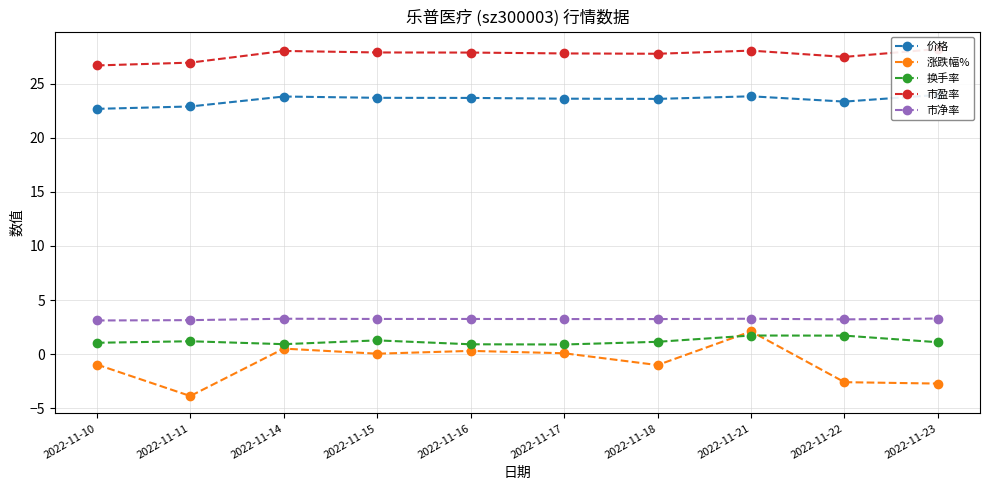

What is the sum of the 价格 values at 2022-11-11 and 2022-11-23?

46.8